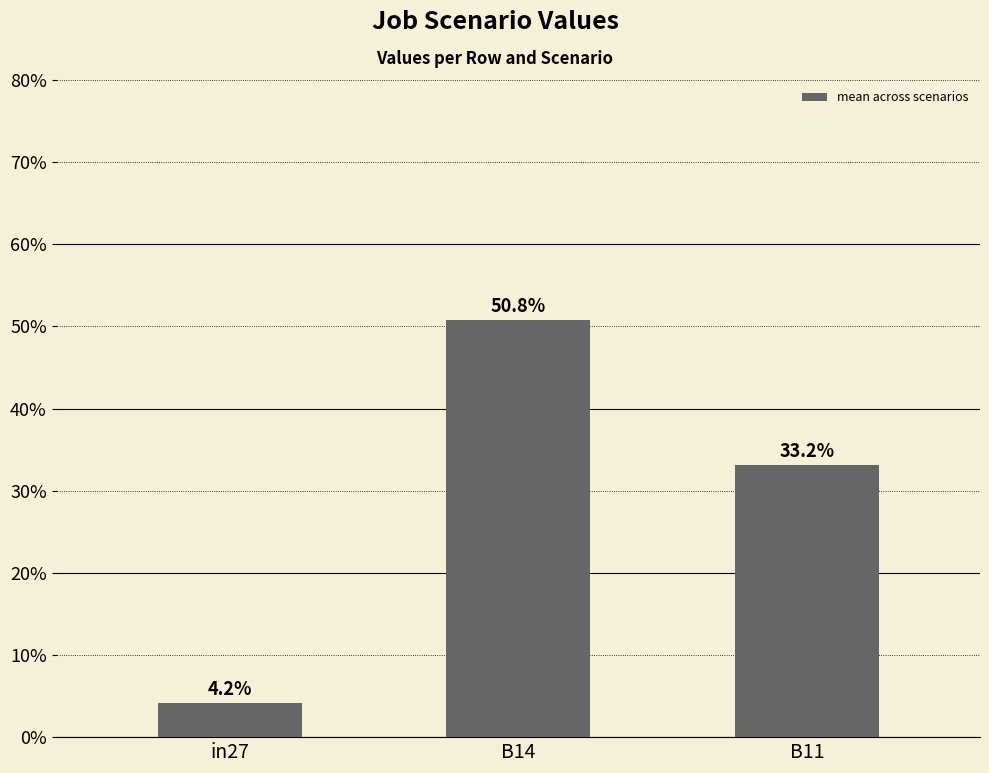

Reading left to right, what are all the values shown in this chart?

0.0	0.5	0.3